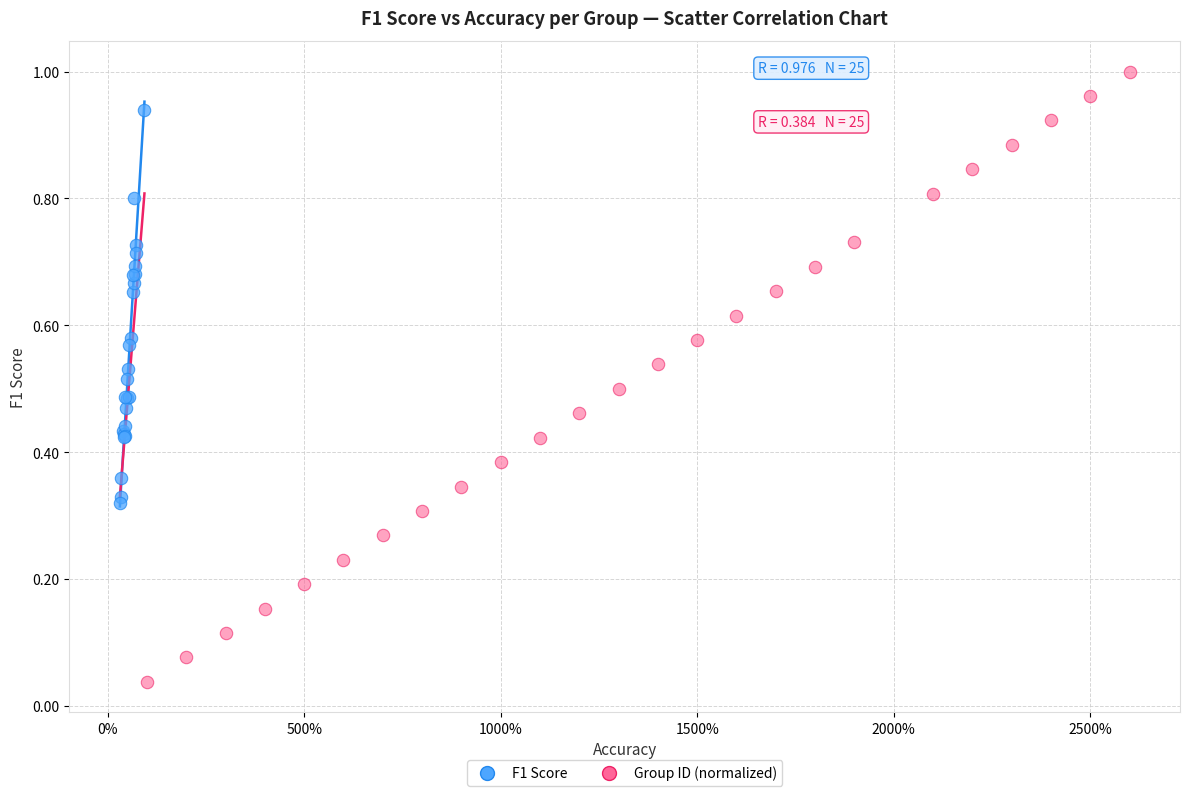

Which series reaches the maximum Y coordinate?

Group ID (normalized)